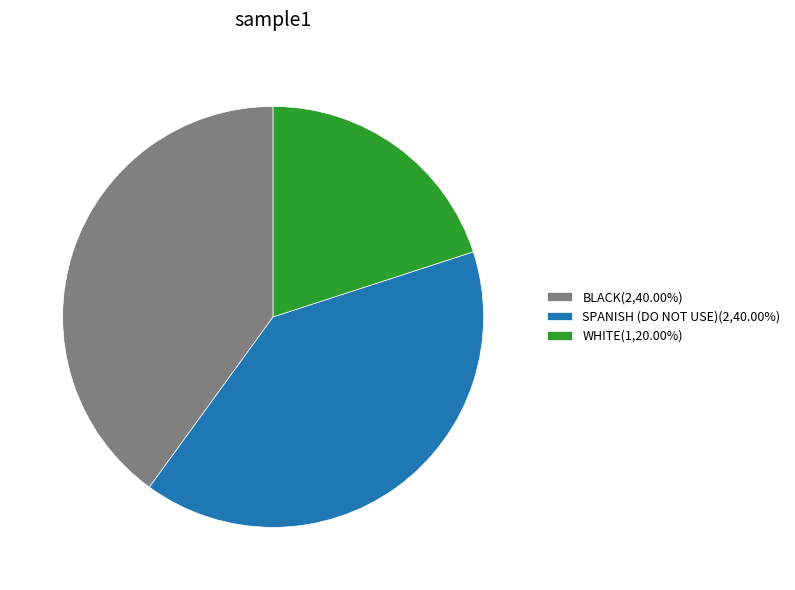

Does any single category account for the majority?

No